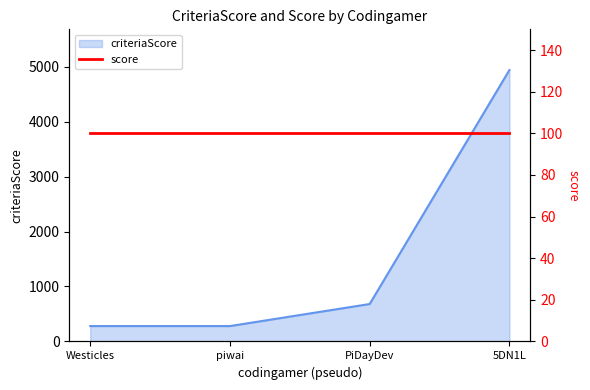

Count the number of values greater than 681.

1